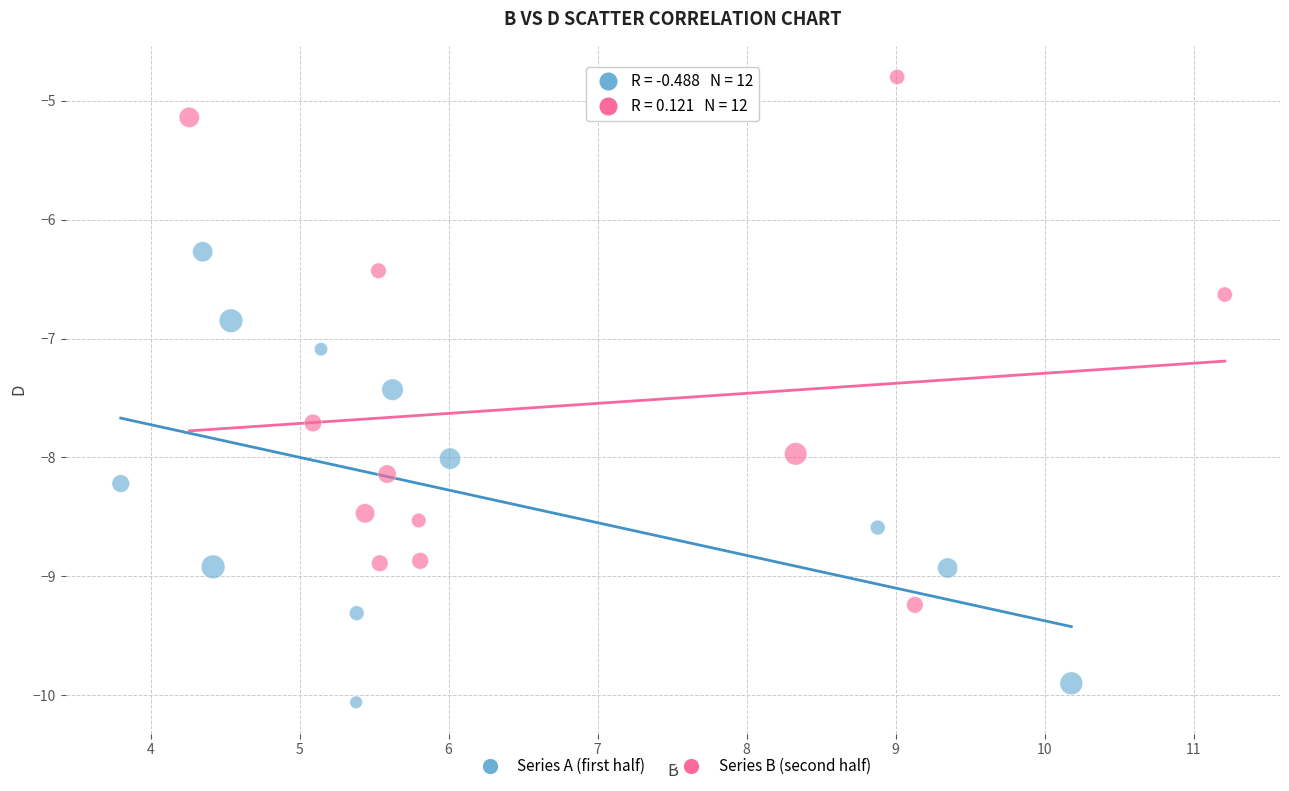

Which series contains the lowest Y value?

Series A (first half)